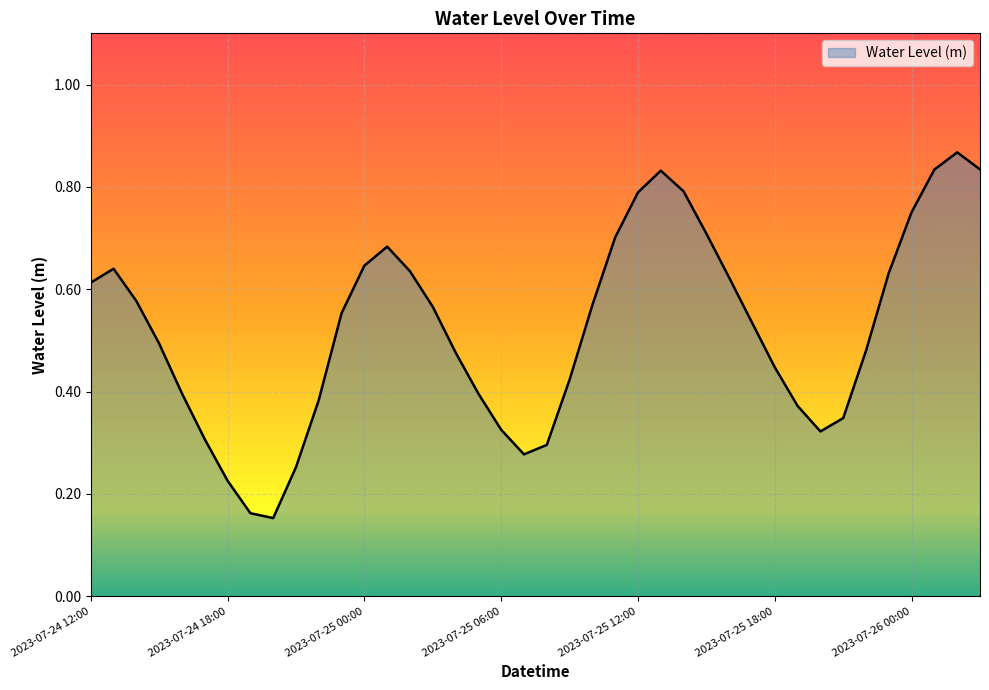

How many values are between 0 and 1?

40